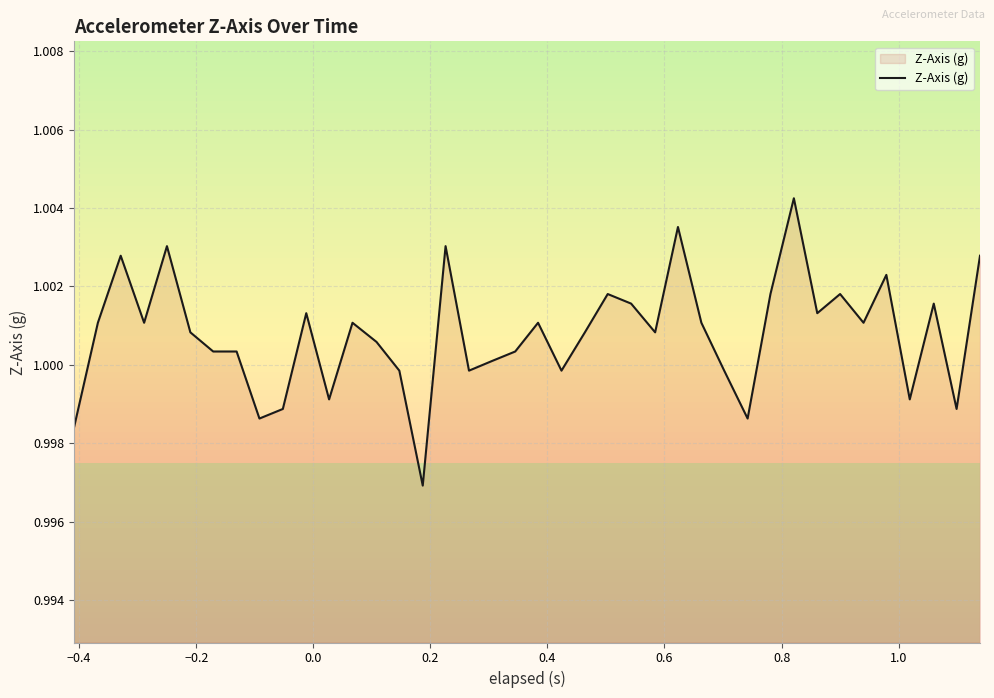

Is this an area chart (filled region under the line)?

Yes